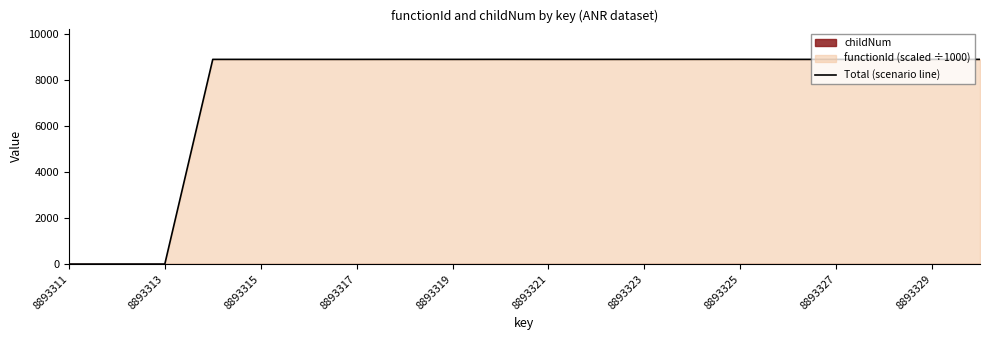

What value does the data have at 8893329?

8893.3